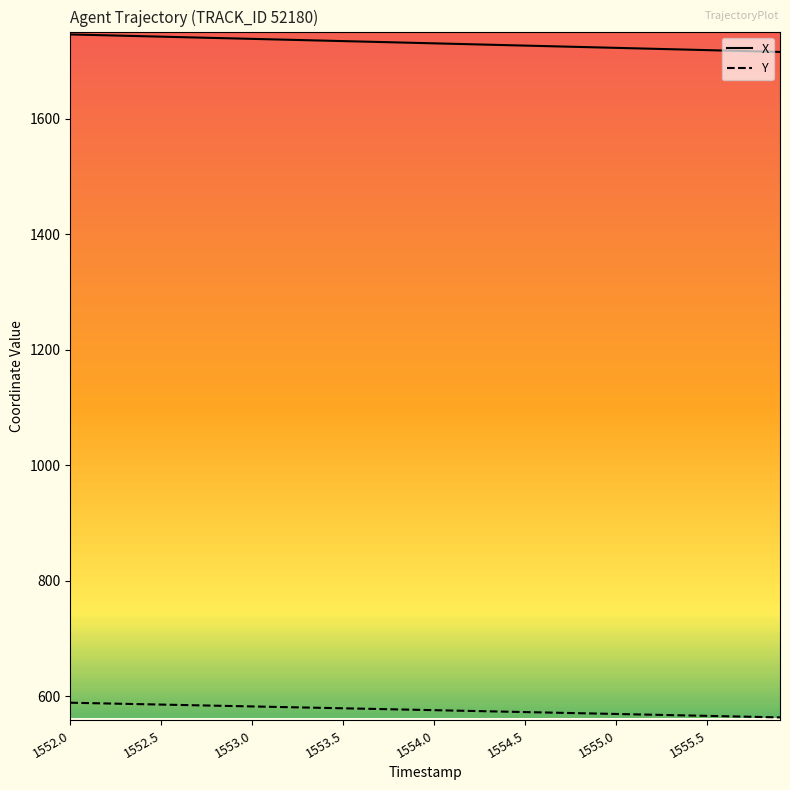

What is the average value of the X series?

1731.2